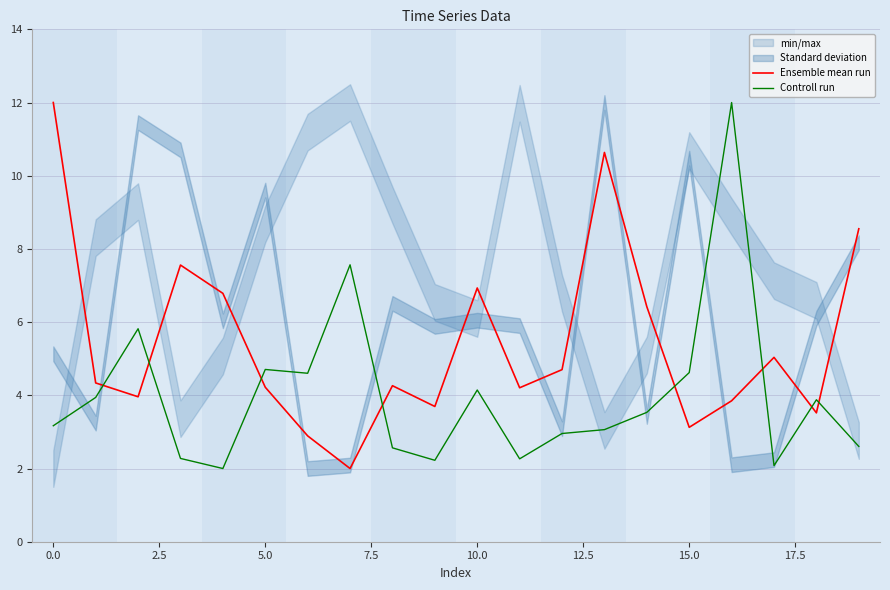

What is the sum of all Controll run values?

80.0